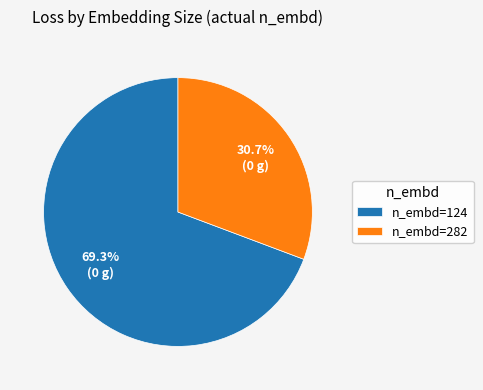

Rank the categories by value from highest to lowest.

n_embd=124, n_embd=282